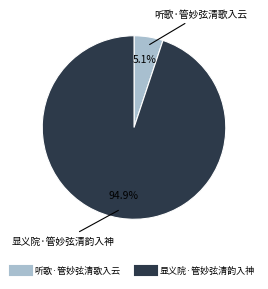

Which has a higher value, 听歌·管妙弦清歌入云 or 显义院·管妙弦清韵入神?

显义院·管妙弦清韵入神